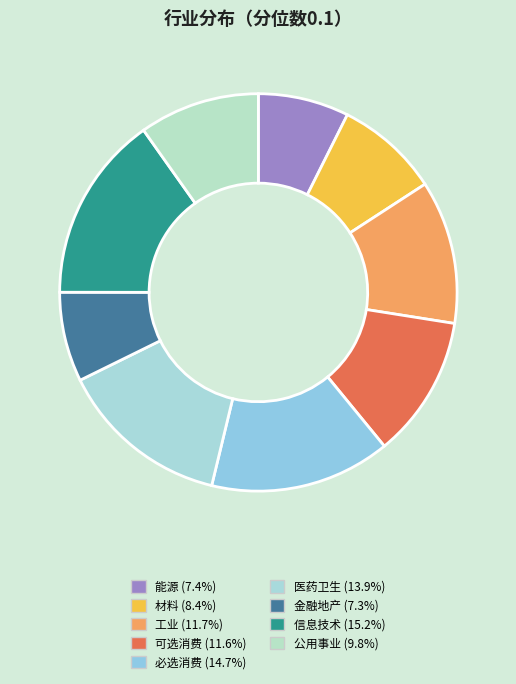

To the nearest percent, what portion does 必选消费 represent?

15%